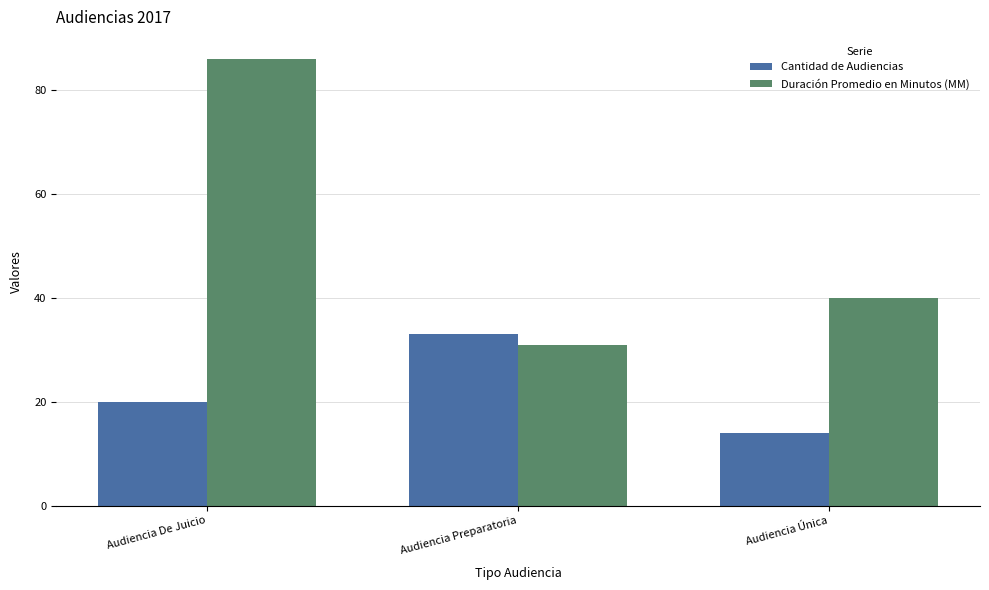

Which label corresponds to the largest value in the chart?

Audiencia De Juicio